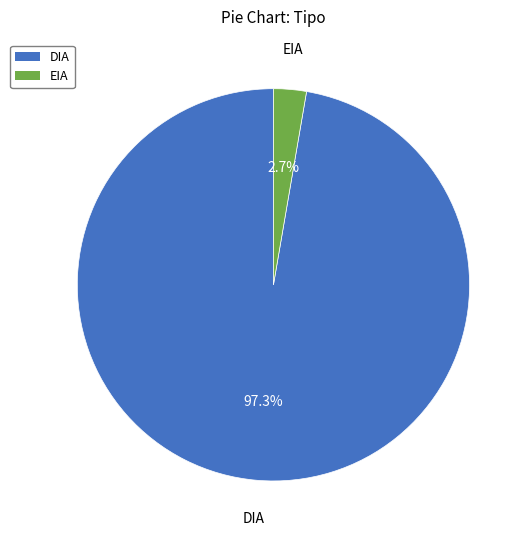

How many slices are in this pie chart?

2